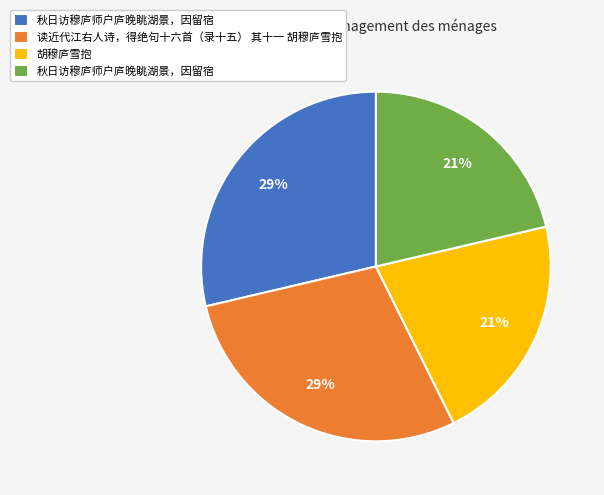

Does any single category account for the majority?

No